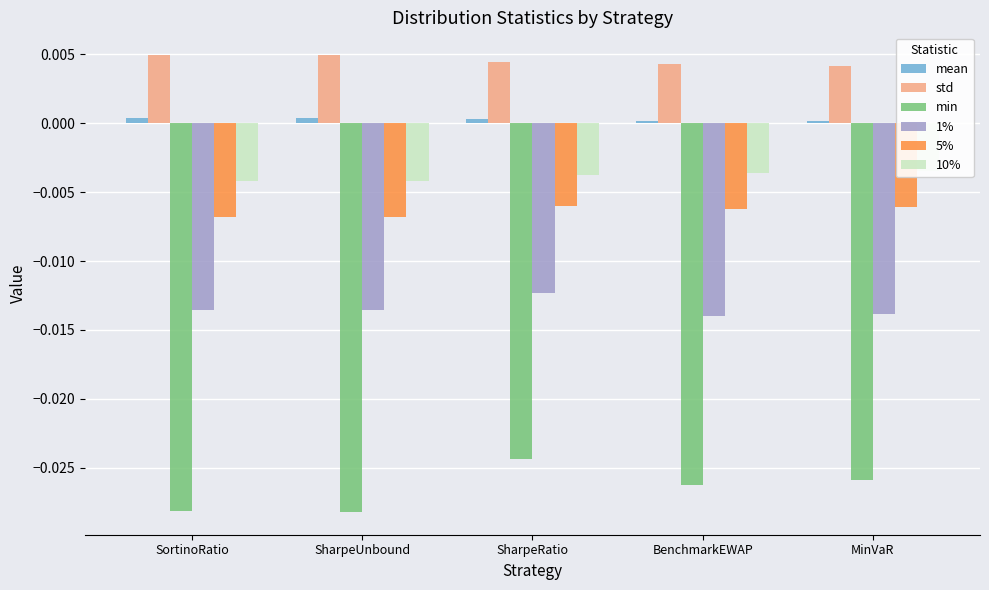

What is the label of the 2nd bar from the left?

SharpeUnbound